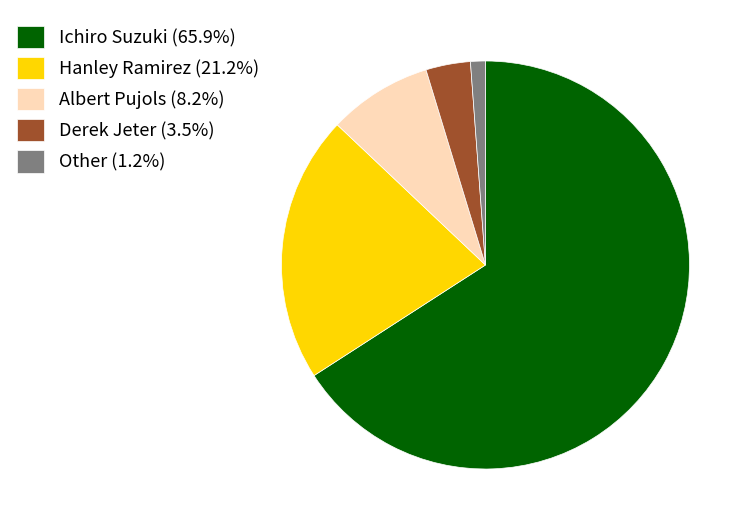

The Hanley Ramirez slice represents 32% of the pie. True or false?

False